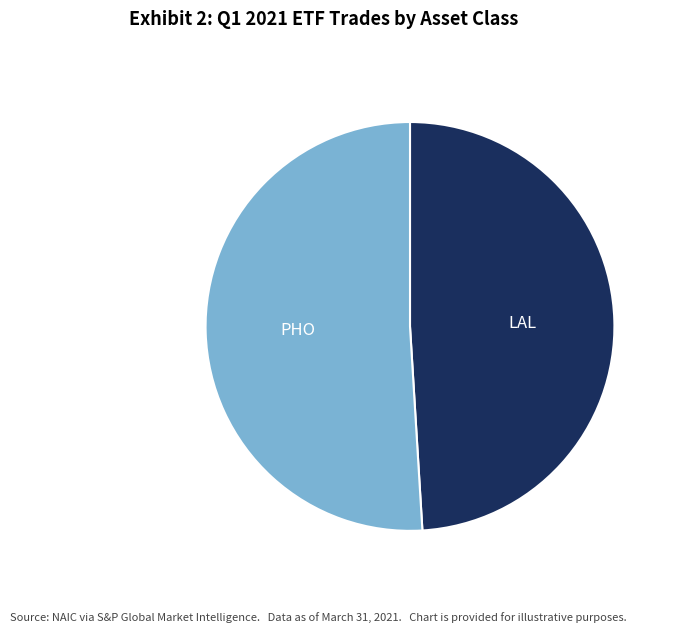

Rank the categories by value from highest to lowest.

PHO, LAL